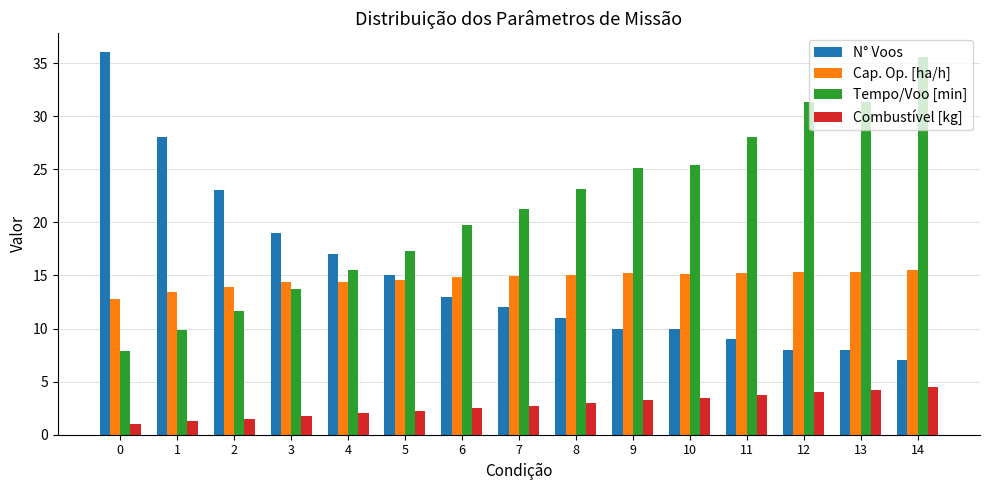

What is the sum of all Cap. Op. [ha/h] values?

220.0